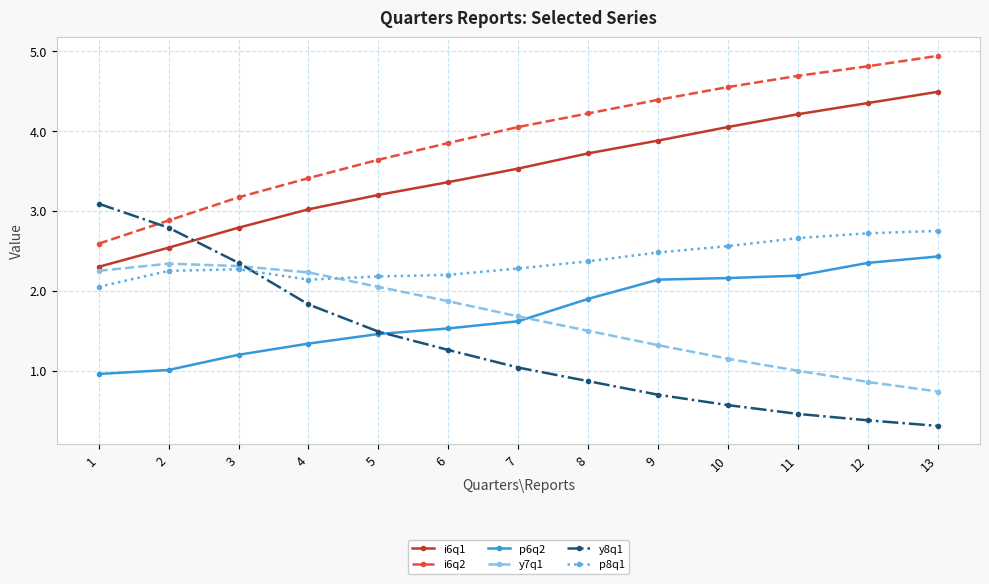

What is the value of the p6q2 point at the 7th from the left?

1.6